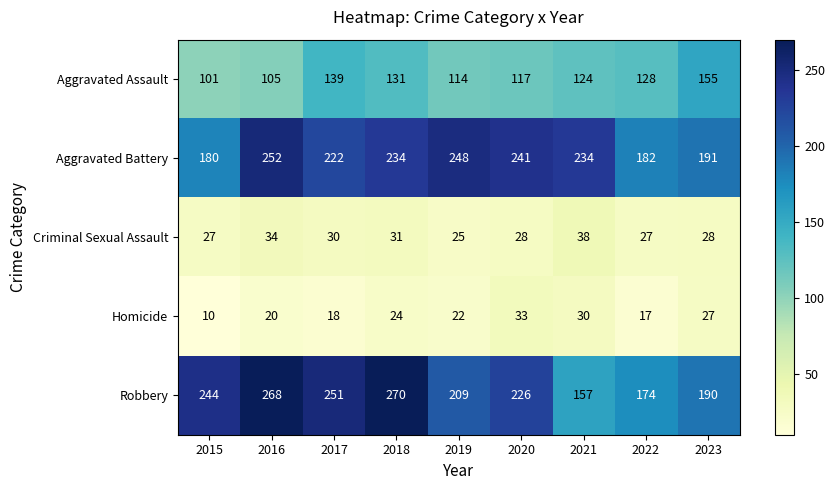

Which category has the highest value in the Robbery series?

2018